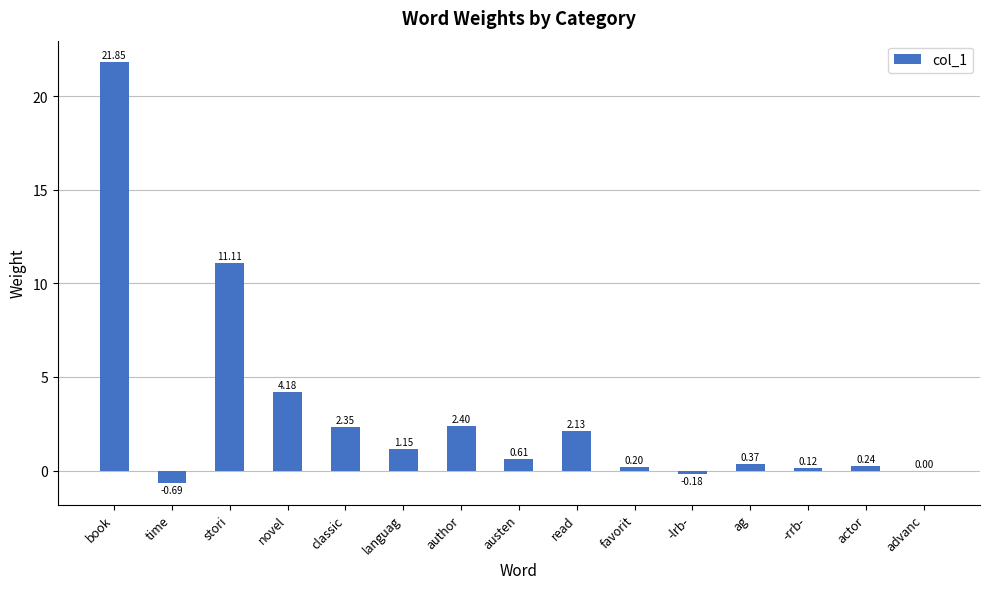

Is it true that the value at book is 7.1?

False